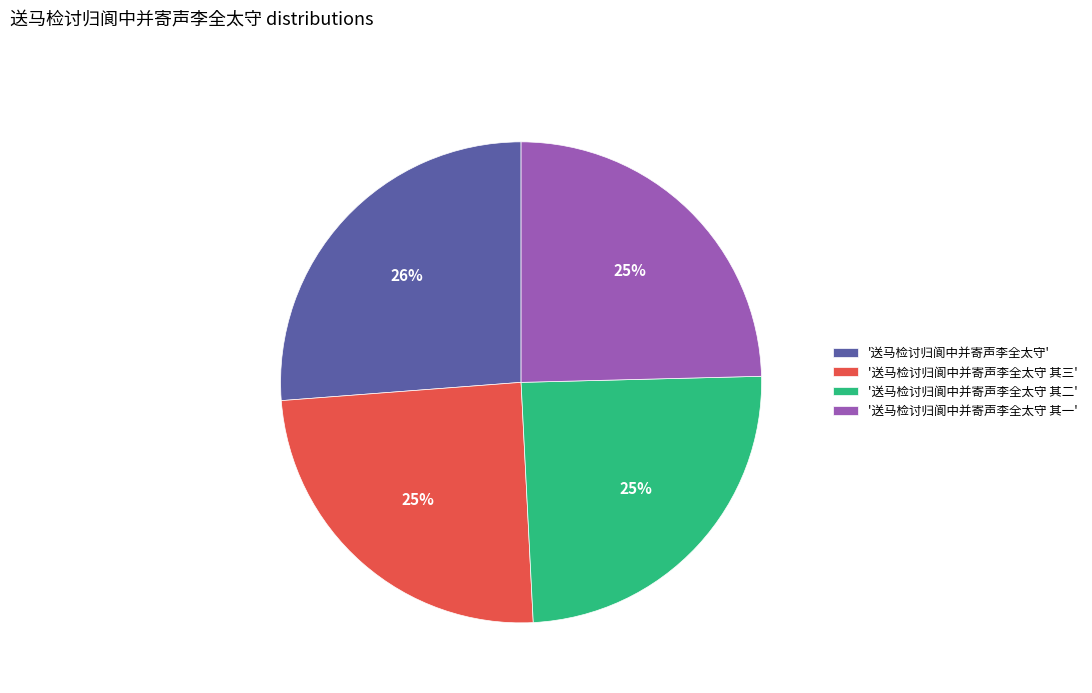

True or false: '送马检讨归阆中并寄声李全太守 其三' accounts for 25% of the total.

True